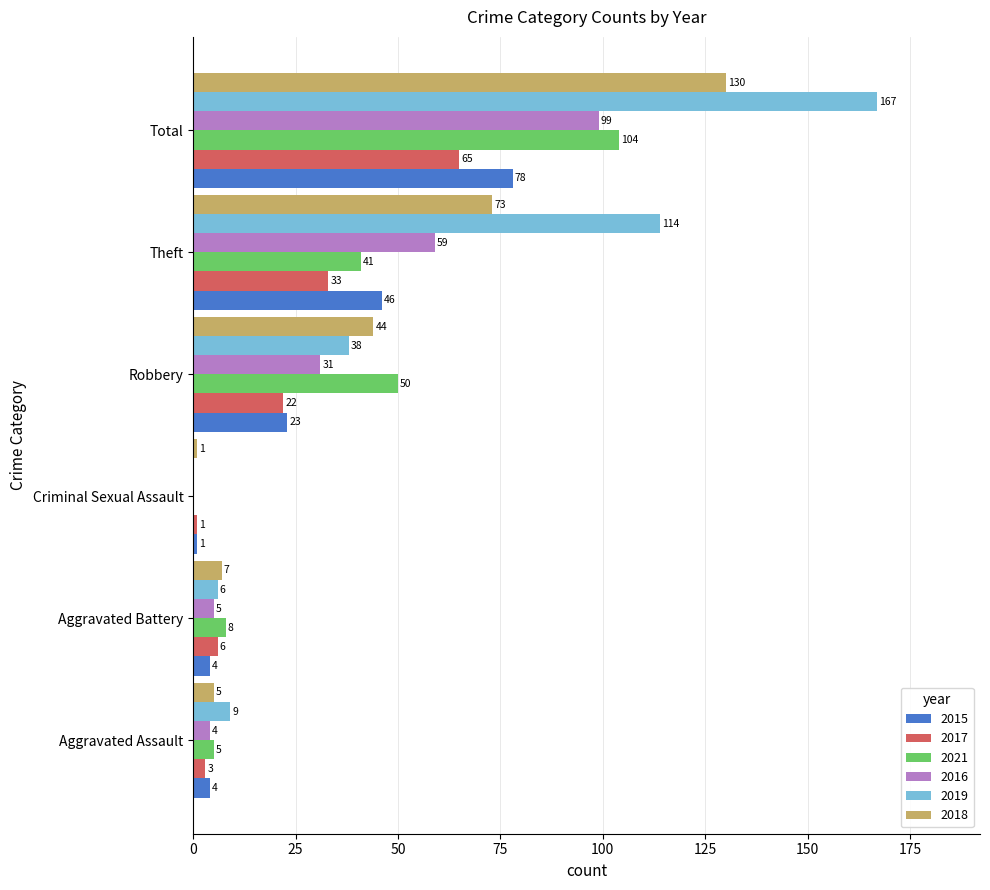

Which category has the highest value in the 2017 series?

Total